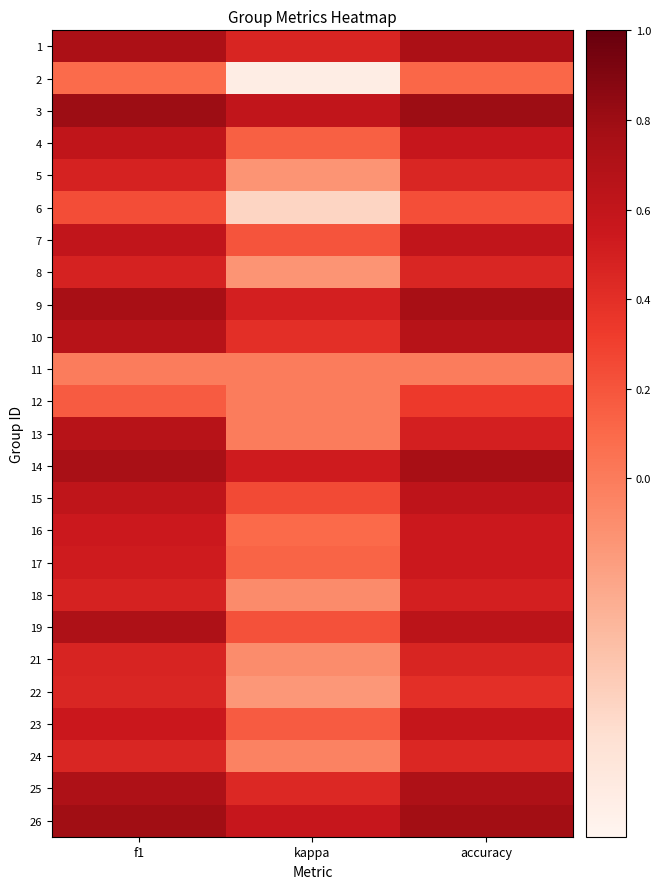

What is the total value across all series at f1?

13.3